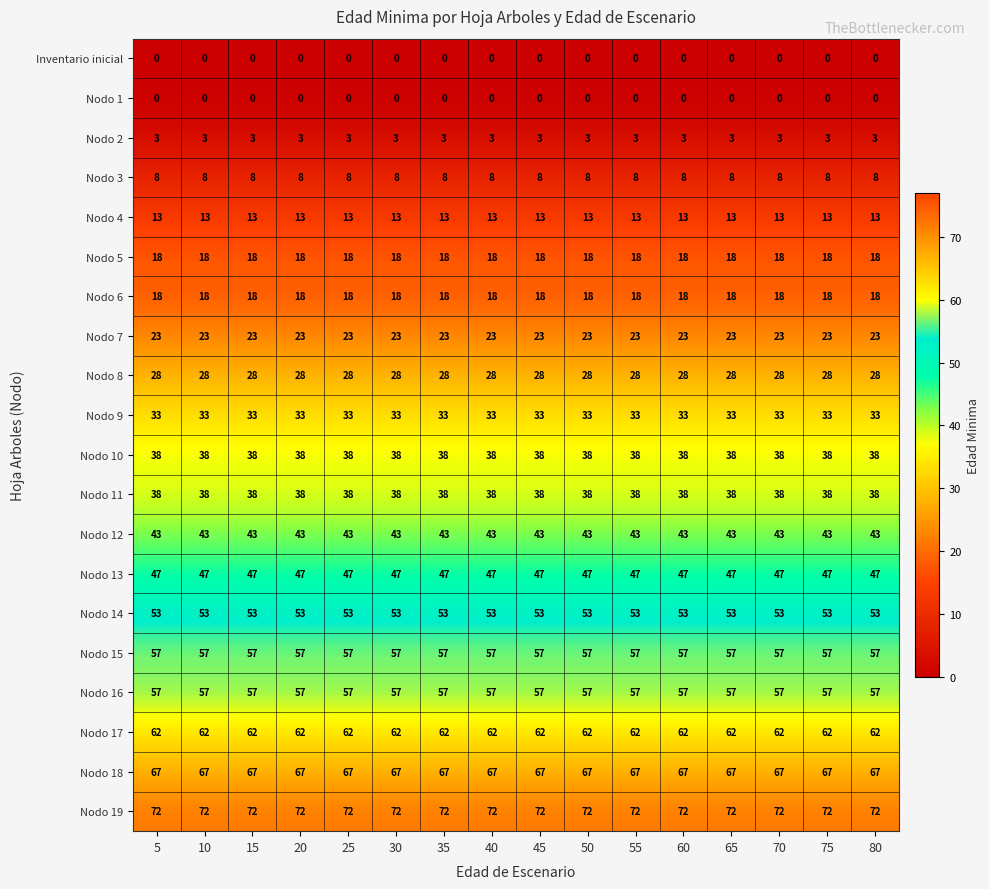

Is it true that Nodo 6 equals 8 at 30?

False